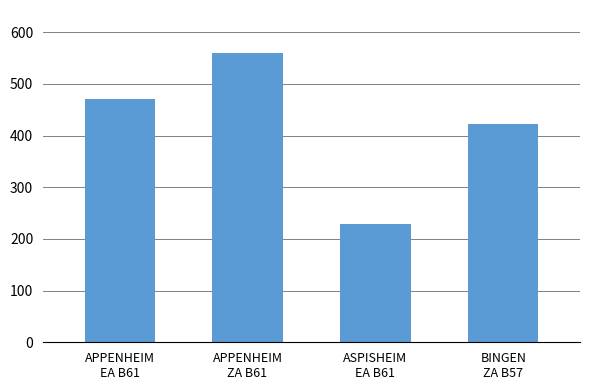

Are the bars grouped side by side (vs. stacked)?

No